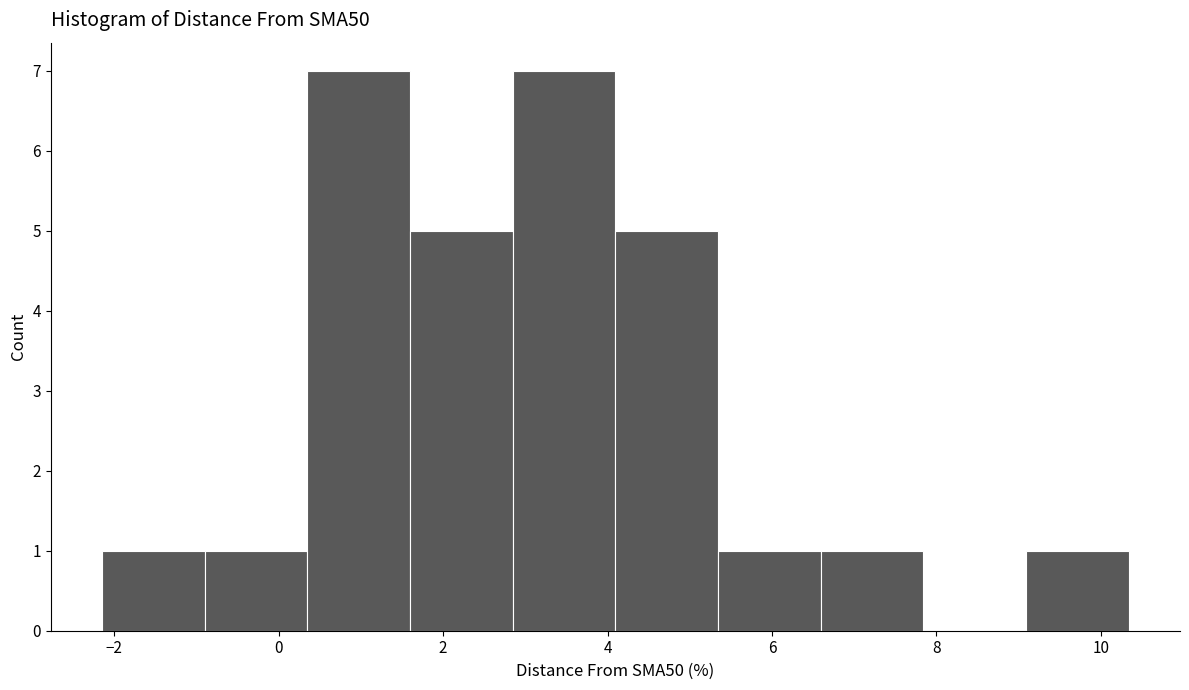

Reading left to right, transcribe this chart: for each bar, give the range it covers on the x-axis and its height. Neither the bar edges nor the heights are printed on the chart, so give them approximately, as read against the axes.

-2.2 to -0.8: 1
-0.8 to 0.4: 1
0.4 to 1.6: 7
1.6 to 2.8: 5
2.8 to 4.0: 7
4.0 to 5.4: 5
5.4 to 6.6: 1
6.6 to 7.8: 1
7.8 to 9.0: 0
9.0 to 10.4: 1